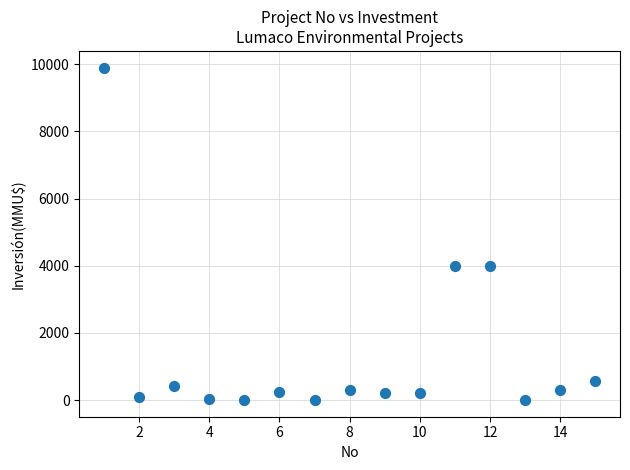

What is the range of Y values (max minus min)?

9903